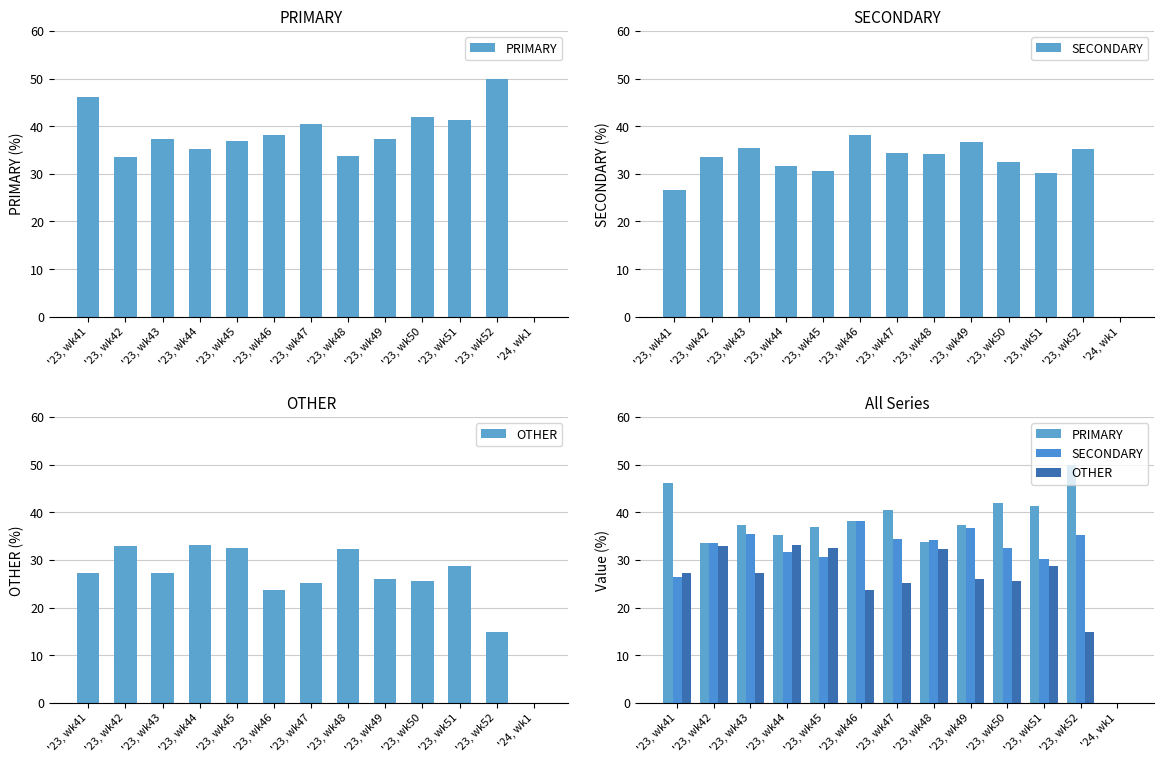

Reading left to right, transcribe all the data shown in this chart.

PRIMARY: 46.2	33.5	37.4	35.3	36.9	38.1	40.4	33.7	37.3	42.0	41.2	50.0	0.0
SECONDARY: 26.5	33.5	35.4	31.7	30.6	38.1	34.5	34.1	36.7	32.4	30.2	35.2	0.0
OTHER: 27.4	32.9	27.2	33.0	32.5	23.7	25.1	32.2	26.0	25.6	28.6	14.8	0.0